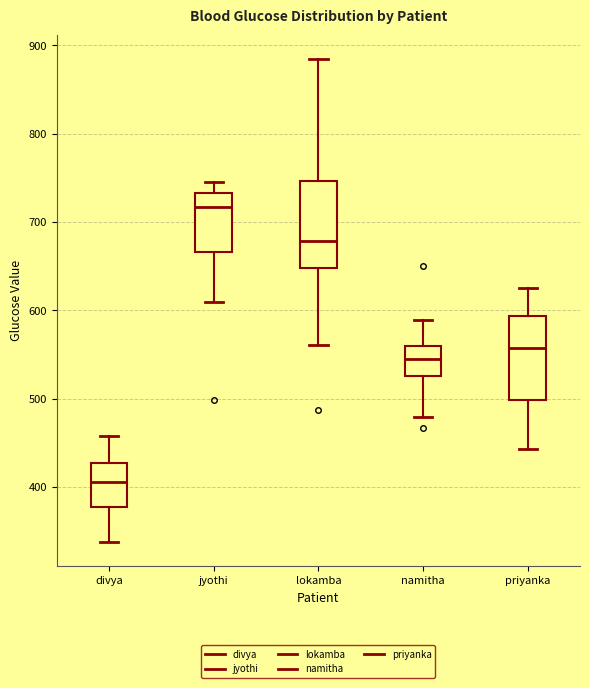

Which box has the highest median line?

jyothi